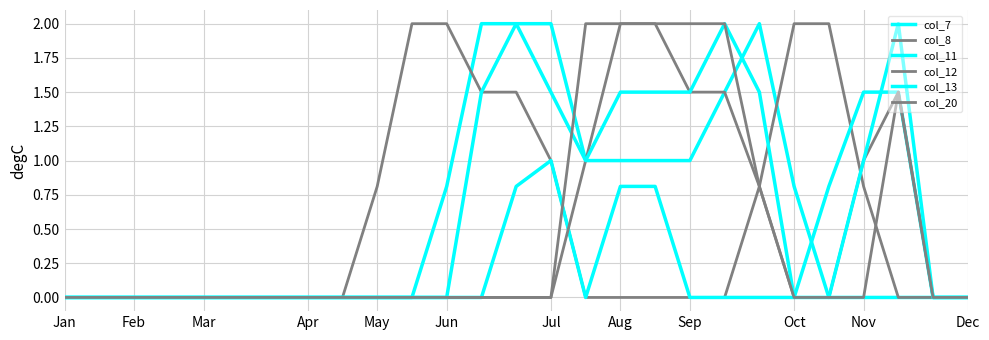

Which series has the widest spread of values?

col_7